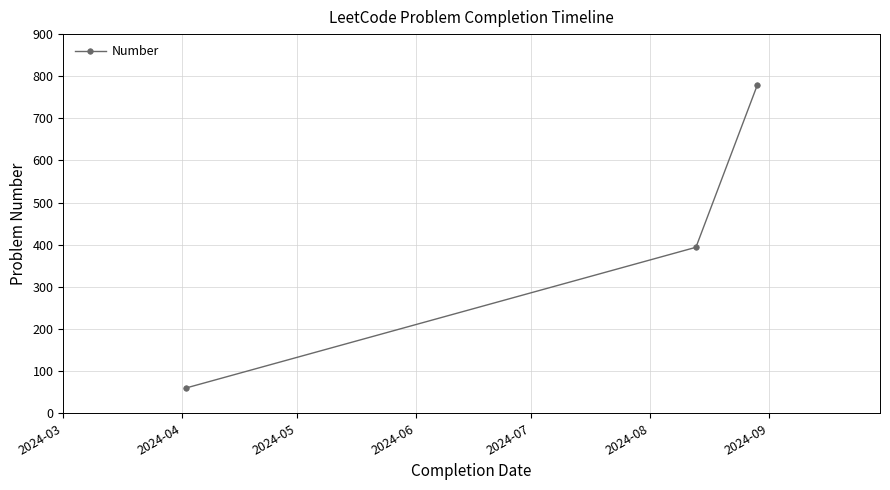

What is the smallest value displayed?

60